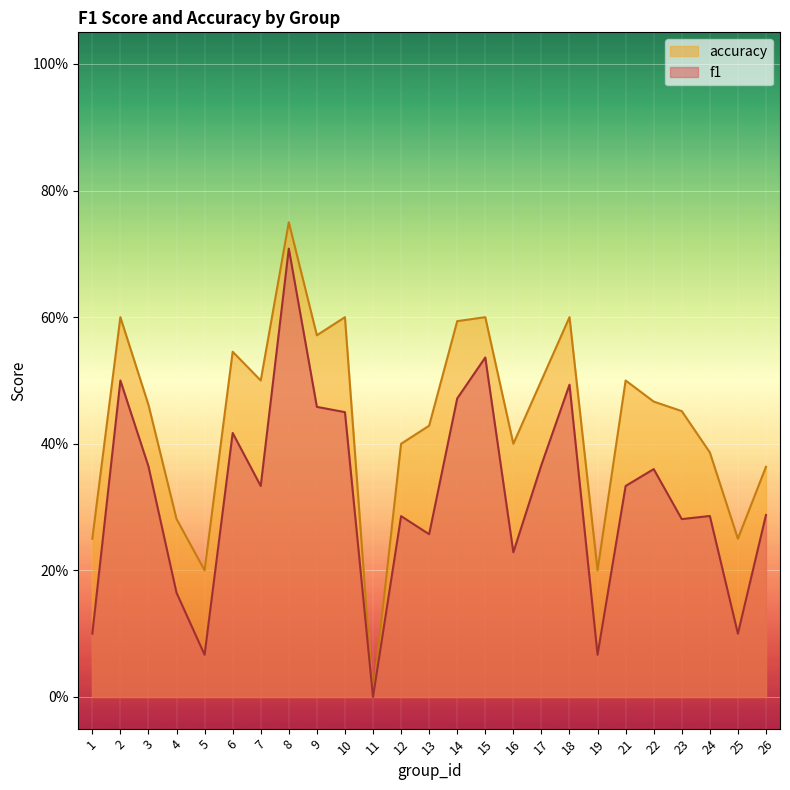

True or false: f1 has more than 2 interior local peaks.

True